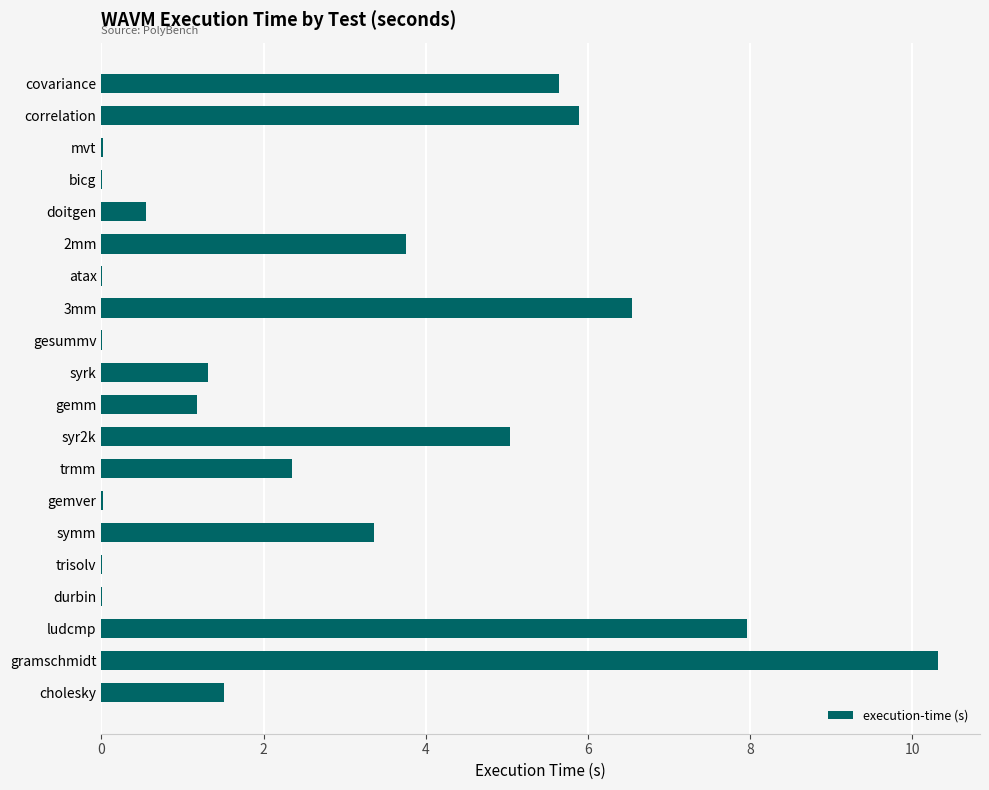

Are the bars horizontal?

Yes